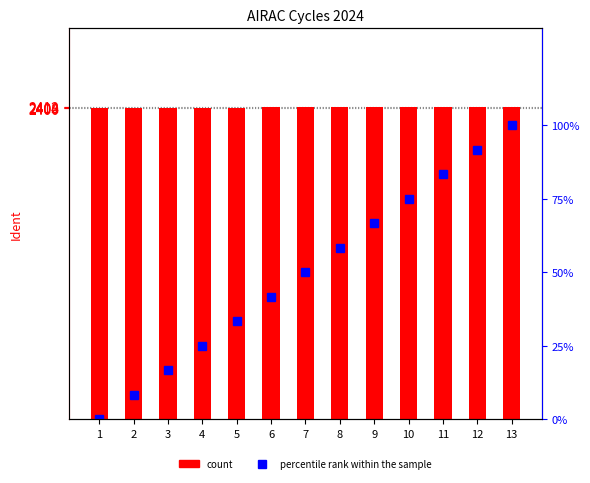

Which category has the lowest value in the percentile rank within the sample series?

1